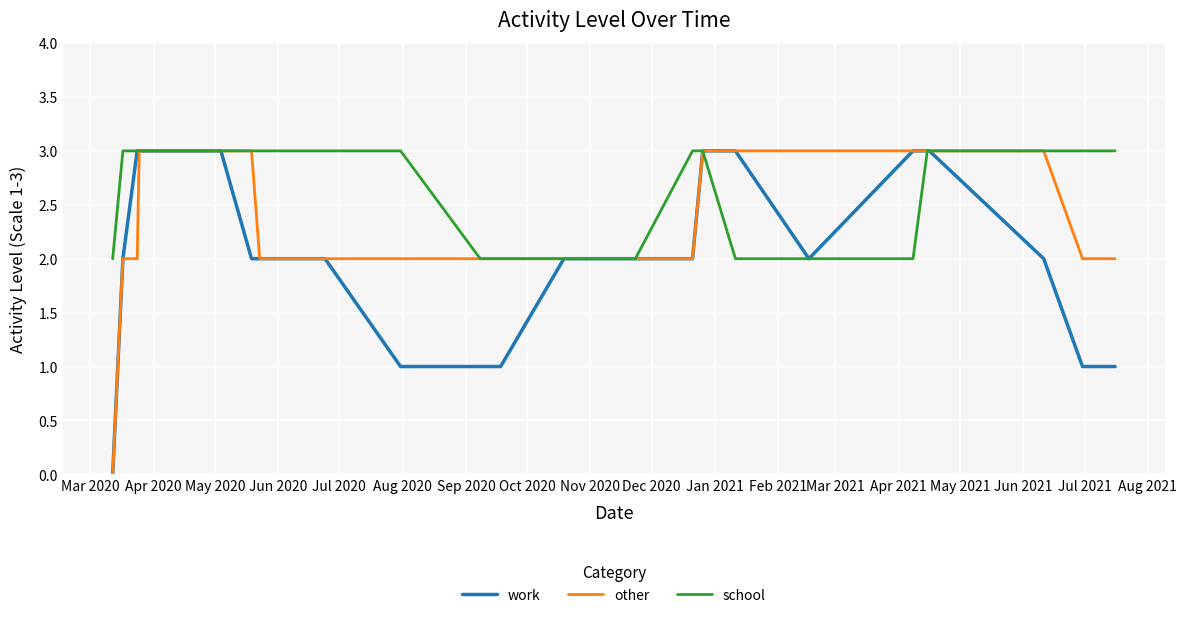

Rank the series by their average value, from highest to lowest.

school, other, work